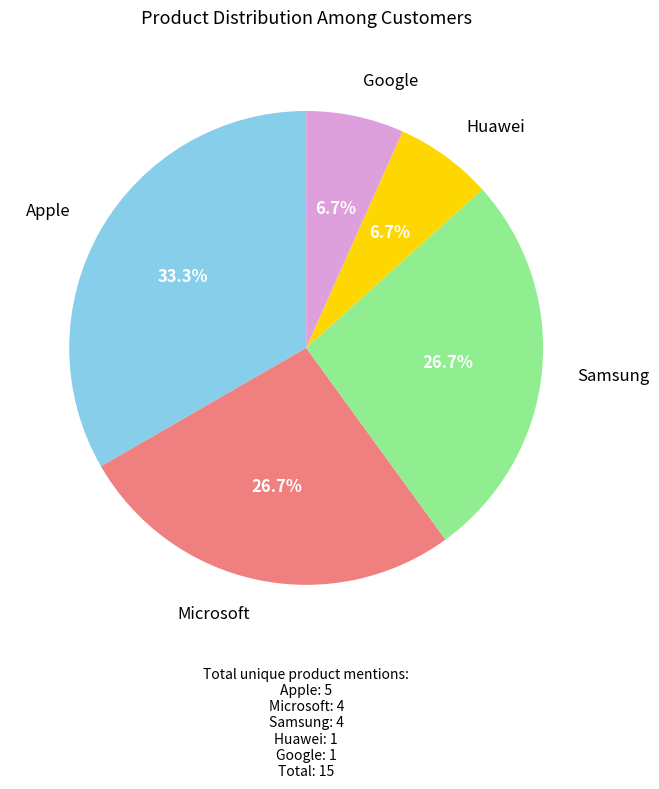

What percentage is the Huawei slice, to the nearest percent?

7%